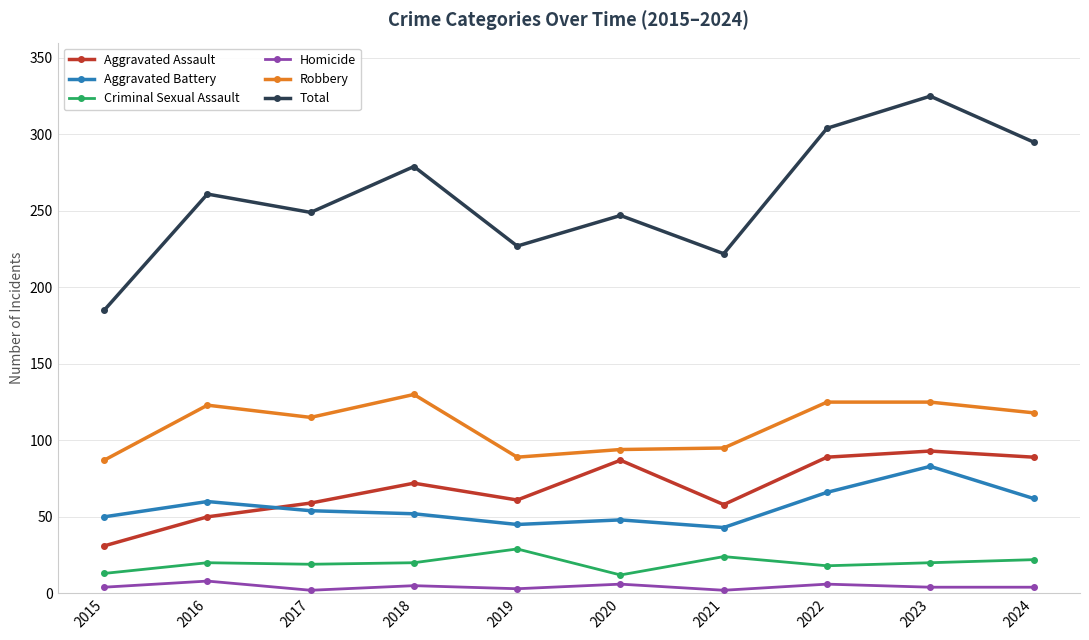

At which label does Aggravated Battery reach its peak?

2023